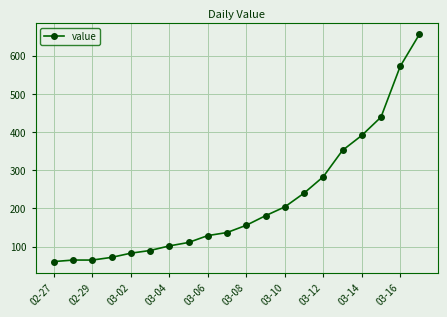

What is the value of the 1st point from the left?

61